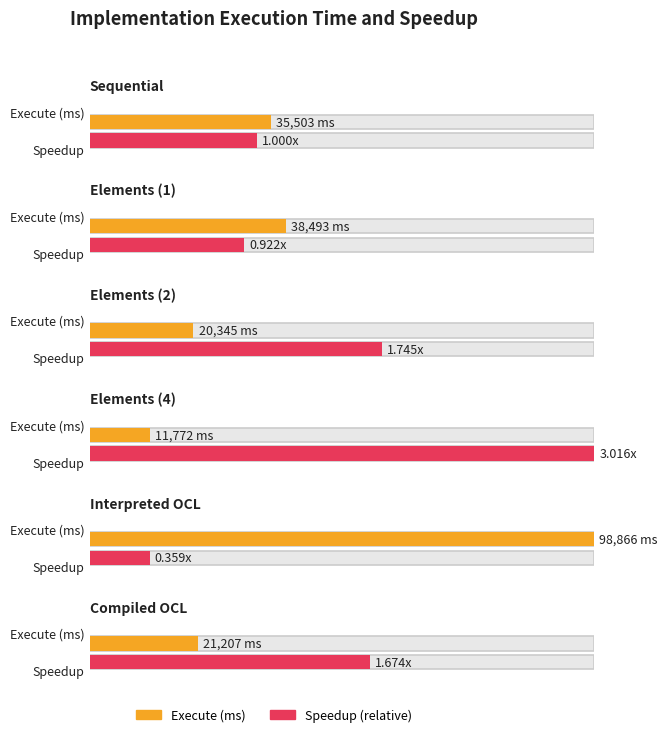

True or false: Execute (ms) has a value of 98866.0 at Interpreted OCL.

True